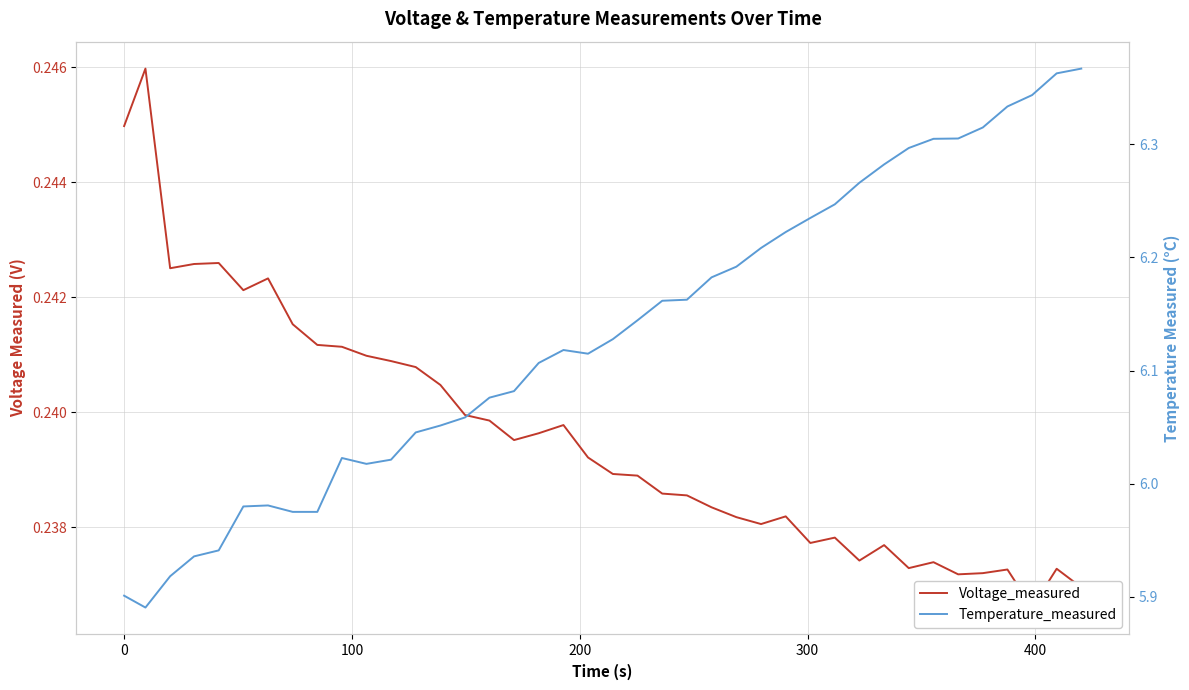

Is it true that Voltage_measured equals 0.1 at 17?

False